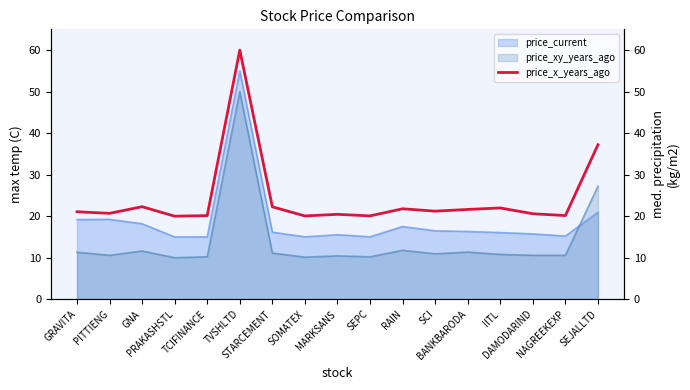

At which category does the data reach its first local peak?

GNA